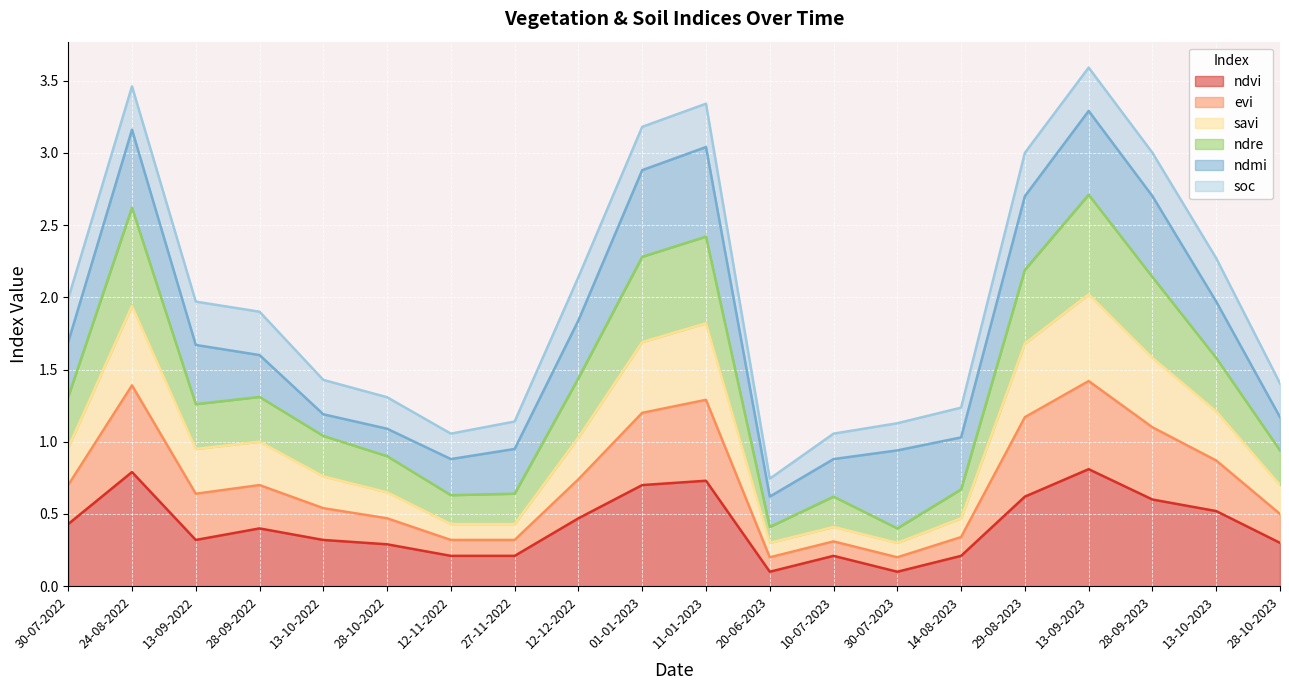

What is the maximum value for ndvi?

0.8